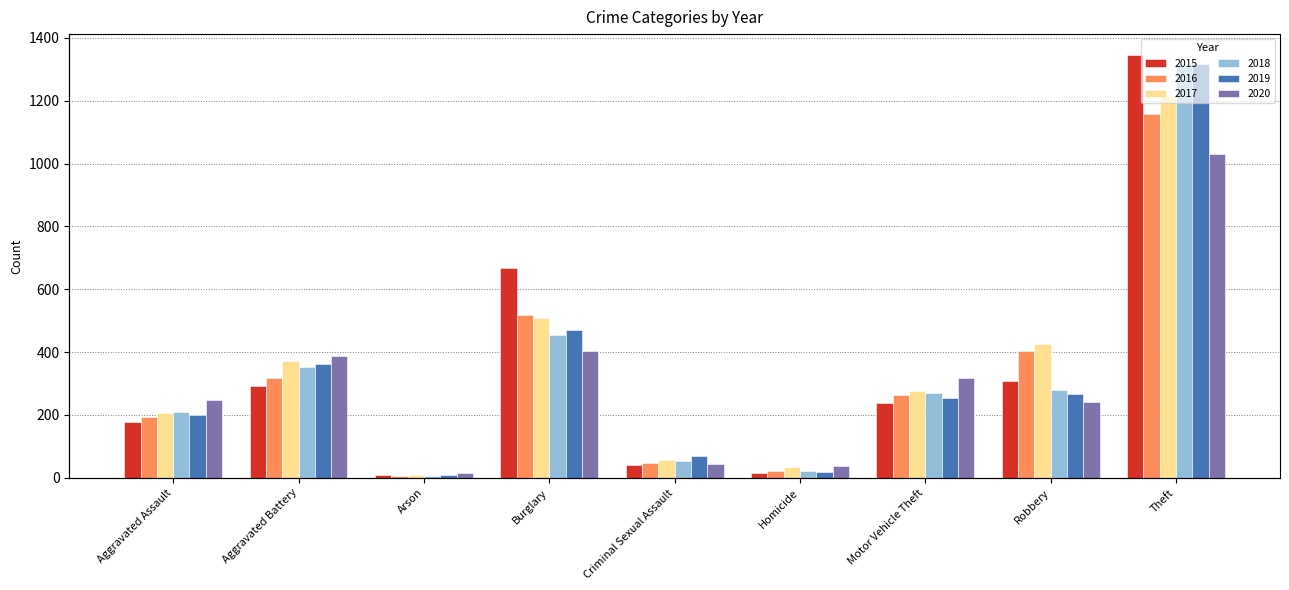

Reading left to right, list all the values displayed in this chart.

2015: Aggravated Assault=179	Aggravated Battery=291	Arson=8	Burglary=668	Criminal Sexual Assault=41	Homicide=15	Motor Vehicle Theft=239	Robbery=309	Theft=1345
2016: Aggravated Assault=194	Aggravated Battery=318	Arson=6	Burglary=518	Criminal Sexual Assault=46	Homicide=21	Motor Vehicle Theft=264	Robbery=403	Theft=1159
2017: Aggravated Assault=205	Aggravated Battery=373	Arson=10	Burglary=510	Criminal Sexual Assault=56	Homicide=33	Motor Vehicle Theft=275	Robbery=426	Theft=1214
2018: Aggravated Assault=210	Aggravated Battery=352	Arson=7	Burglary=453	Criminal Sexual Assault=54	Homicide=23	Motor Vehicle Theft=270	Robbery=280	Theft=1313
2019: Aggravated Assault=200	Aggravated Battery=363	Arson=9	Burglary=471	Criminal Sexual Assault=71	Homicide=19	Motor Vehicle Theft=255	Robbery=266	Theft=1318
2020: Aggravated Assault=247	Aggravated Battery=387	Arson=16	Burglary=403	Criminal Sexual Assault=43	Homicide=38	Motor Vehicle Theft=318	Robbery=241	Theft=1031